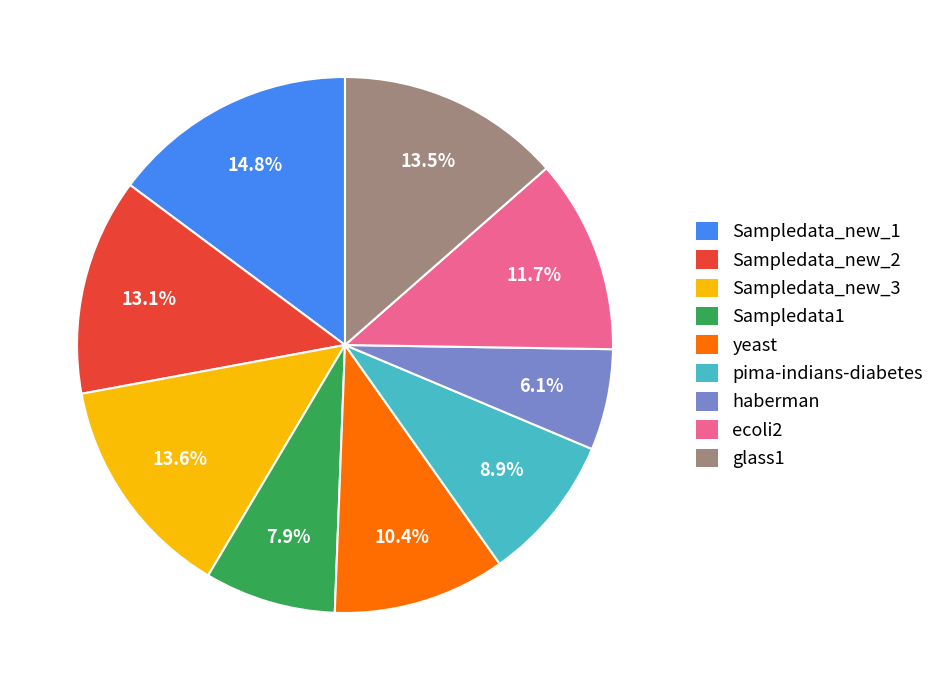

What portion of the pie excludes Sampledata1?

92.1%